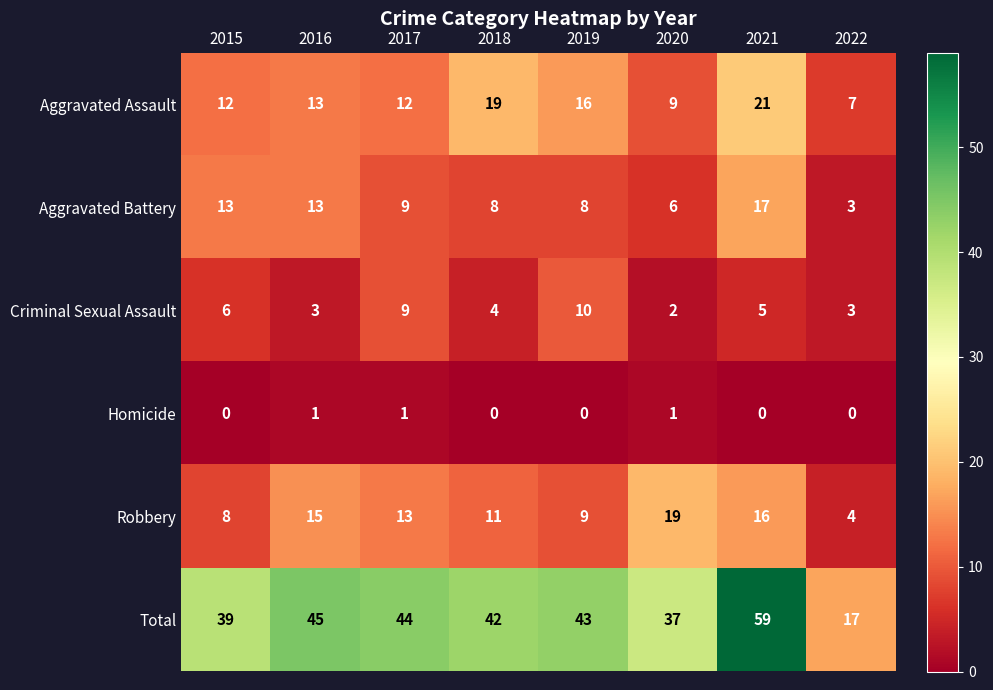

True or false: Homicide has a value of 0 at 2018.

True